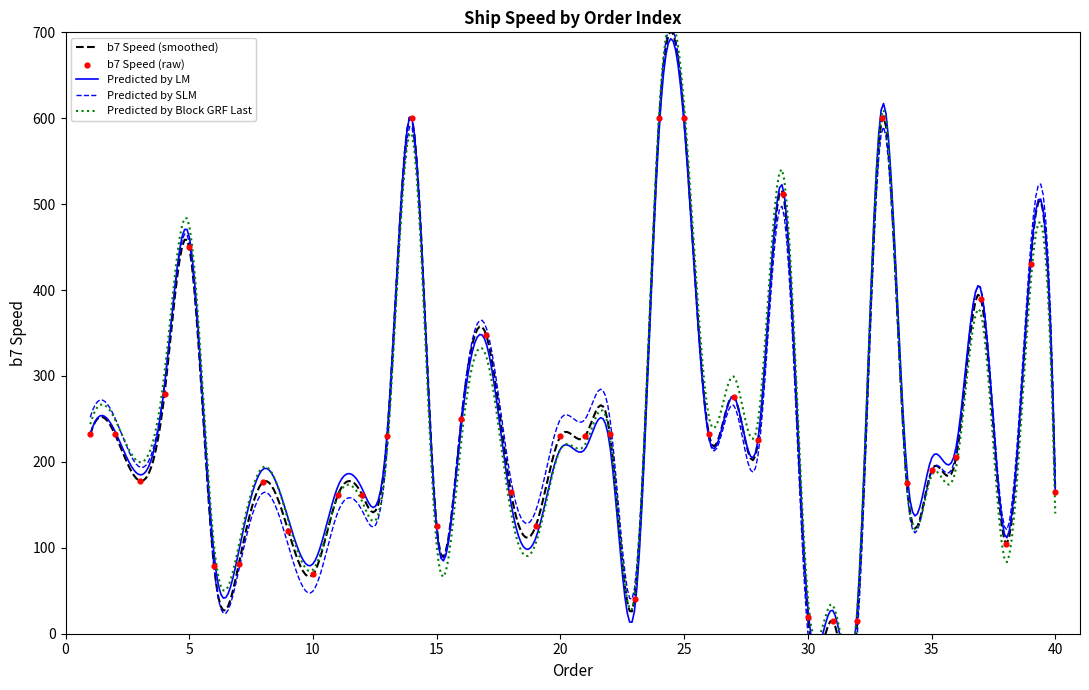

What is the ratio of the value at 6 to the value at 12?

0.5